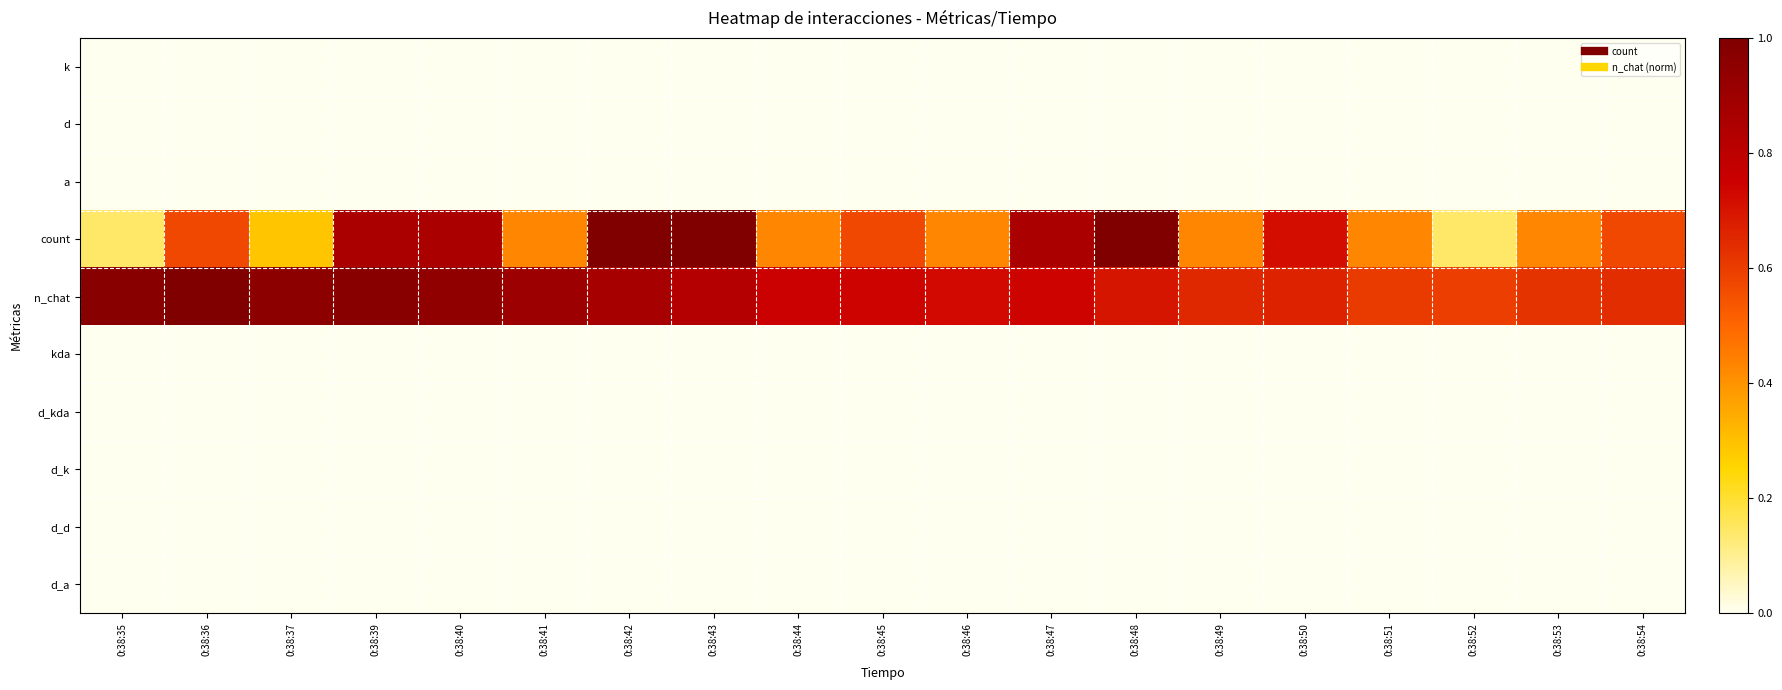

Between 0:38:49 and 0:38:53, which is larger?

0:38:49